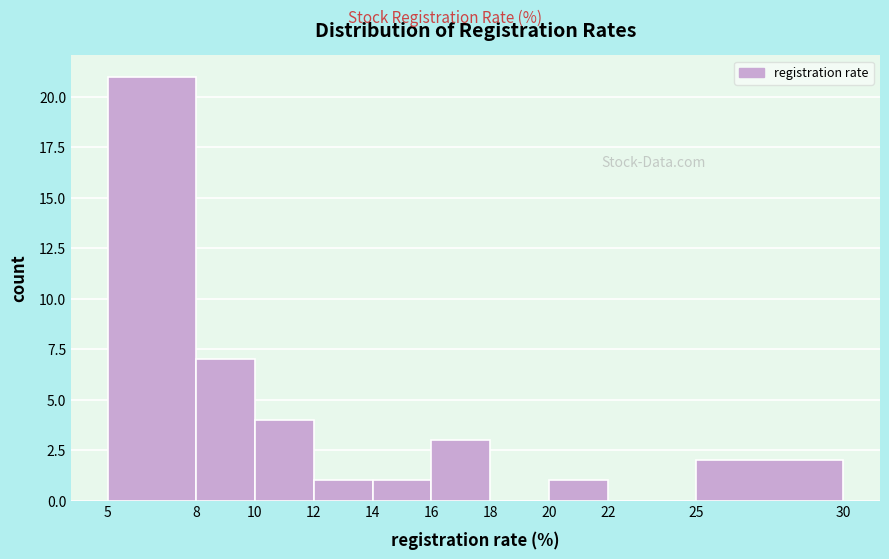

Which range on the x-axis has the tallest bar?

5 to 8